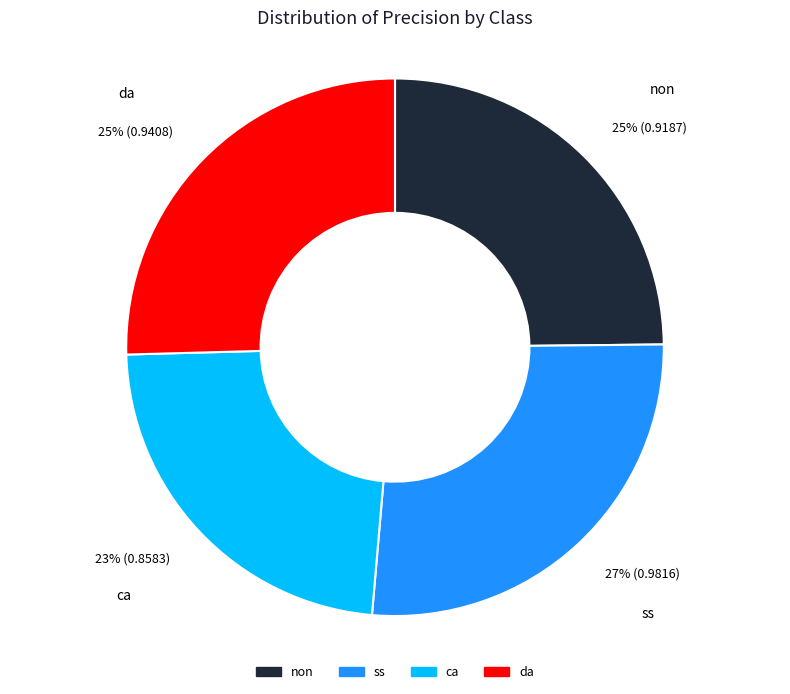

Count the number of slices in the pie.

4